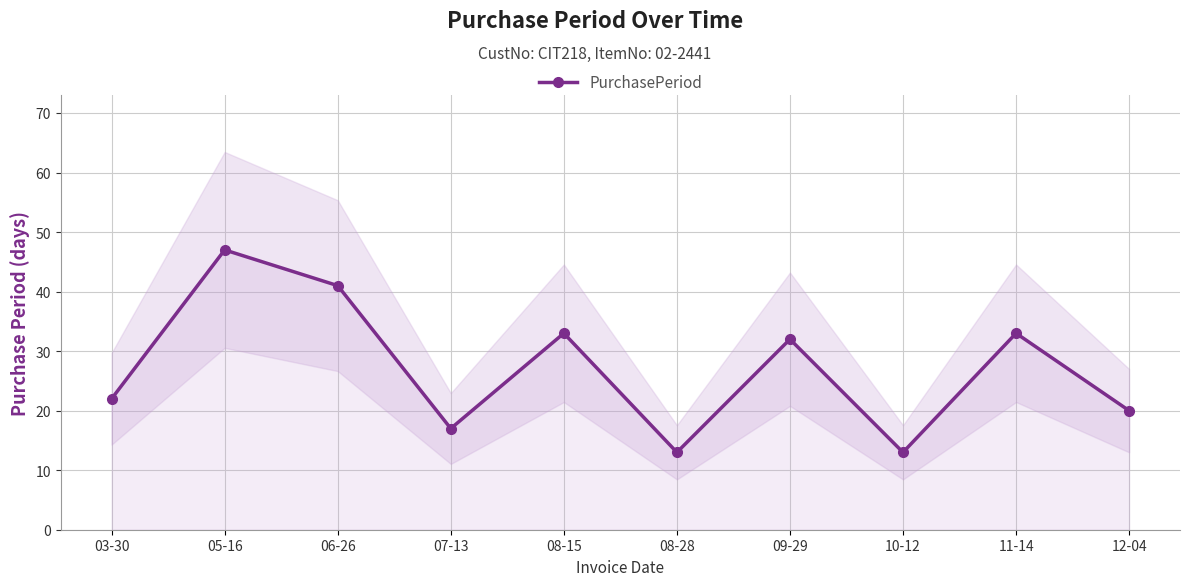

Does the chart have visible grid lines?

Yes